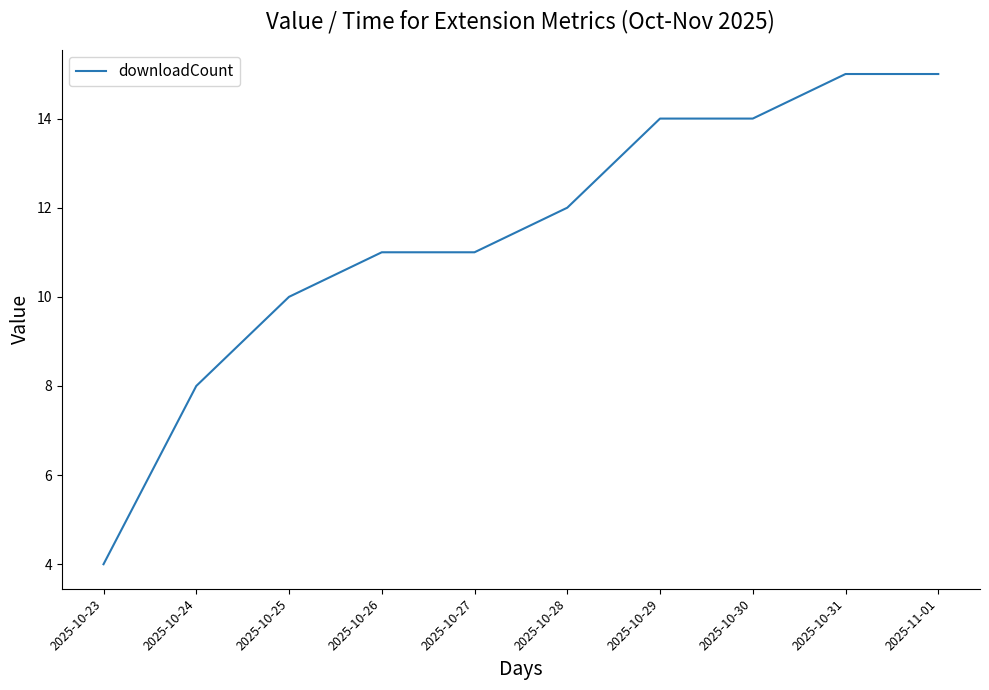

Approximately how many times larger is the value at 2025-11-01 compared to 2025-10-29?

1.1